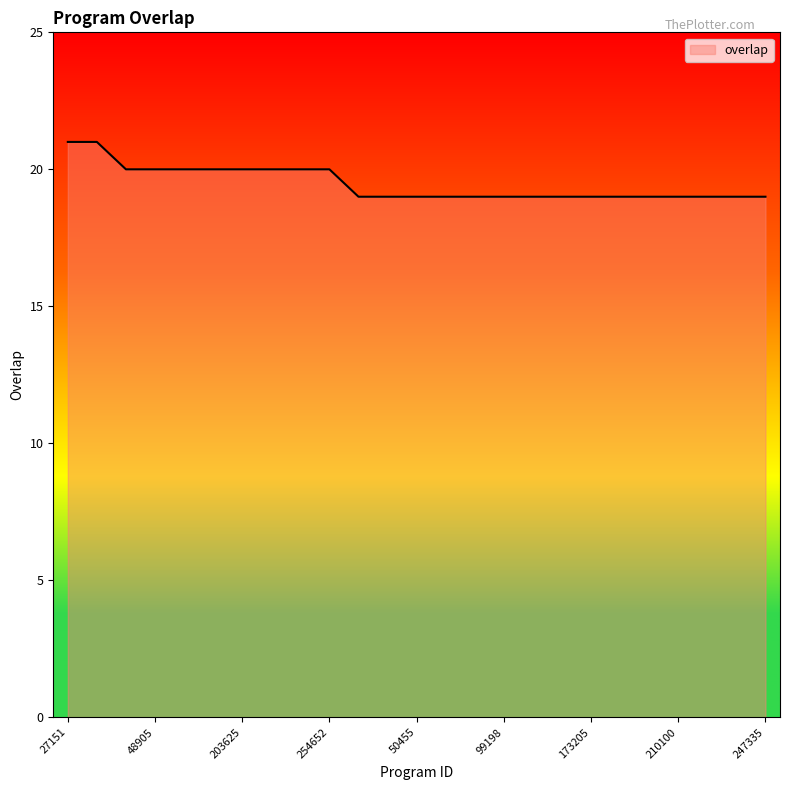

What is the maximum value shown in the chart?

21